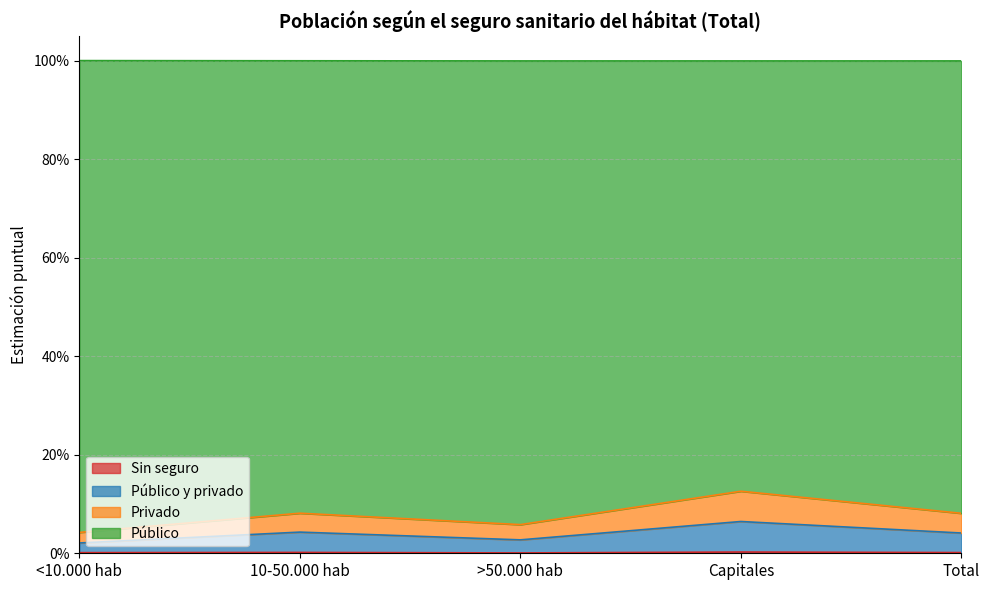

Which has a higher value, >50.000 hab or Capitales?

Capitales